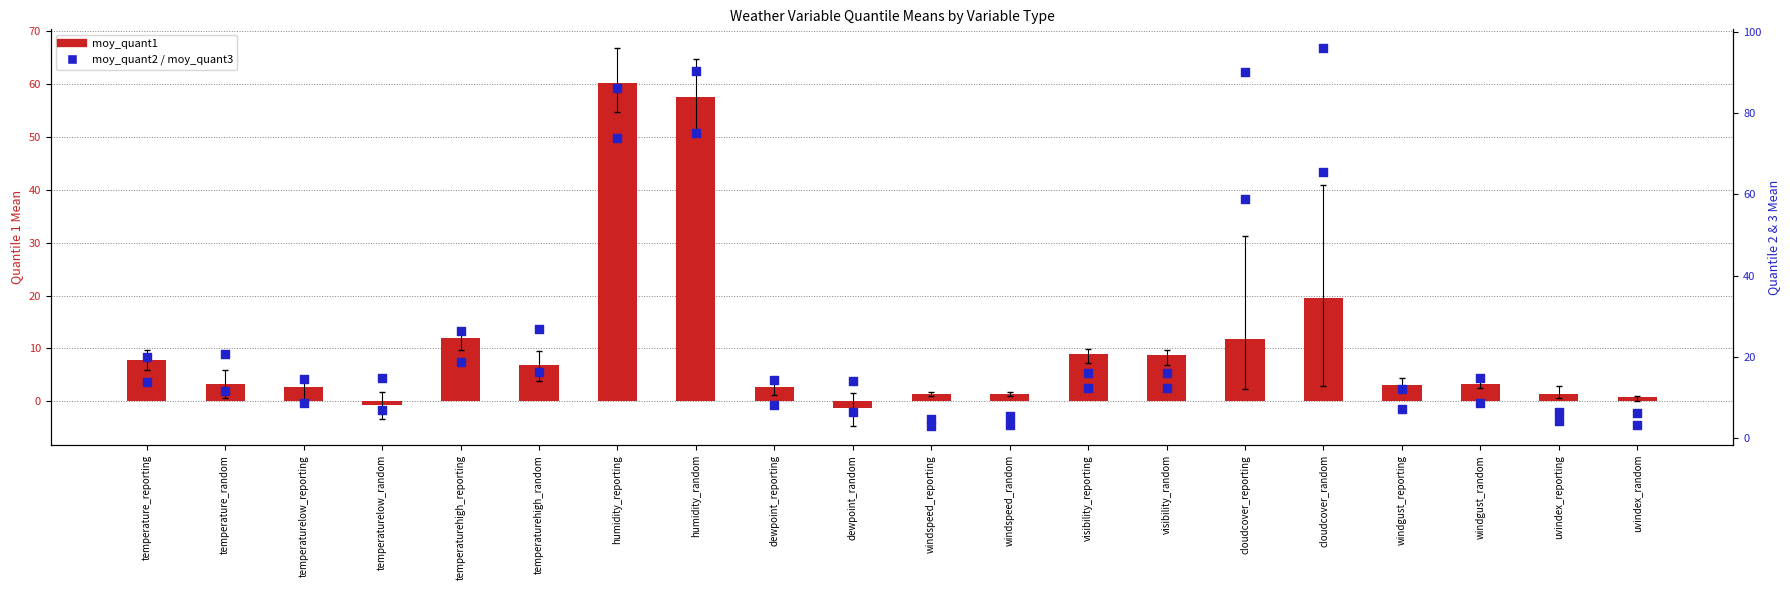

At how many categories does at least one series exceed 14?

15